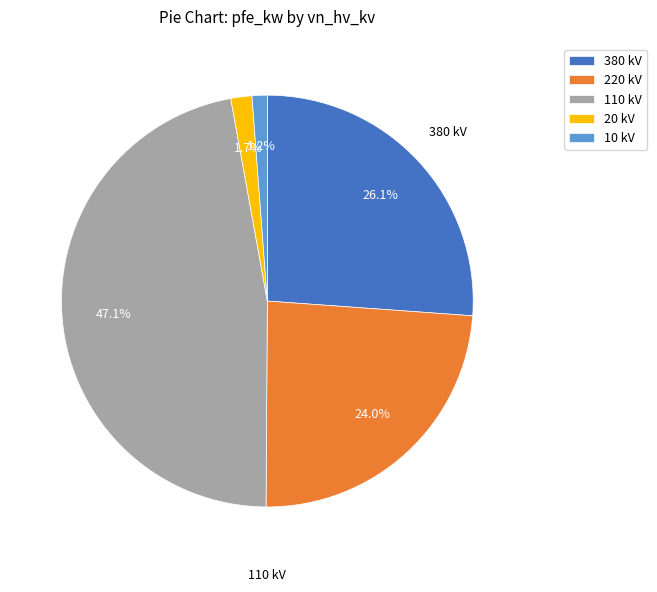

Is the sum of 10 kV and 380 kV greater than half?

No